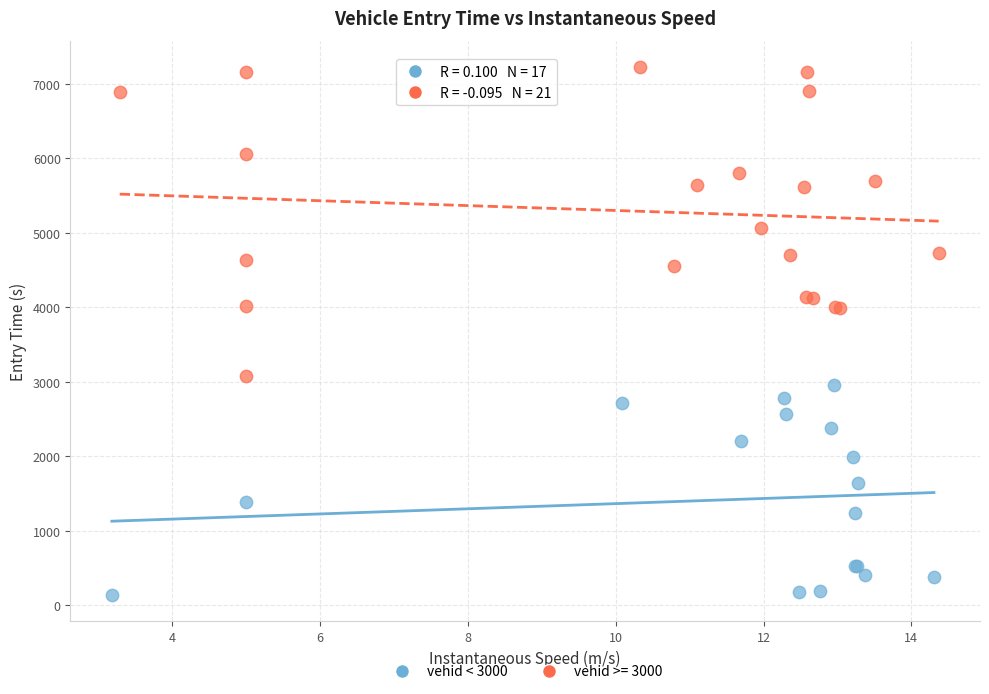

Which series has the largest Y range (max minus min)?

vehid >= 3000